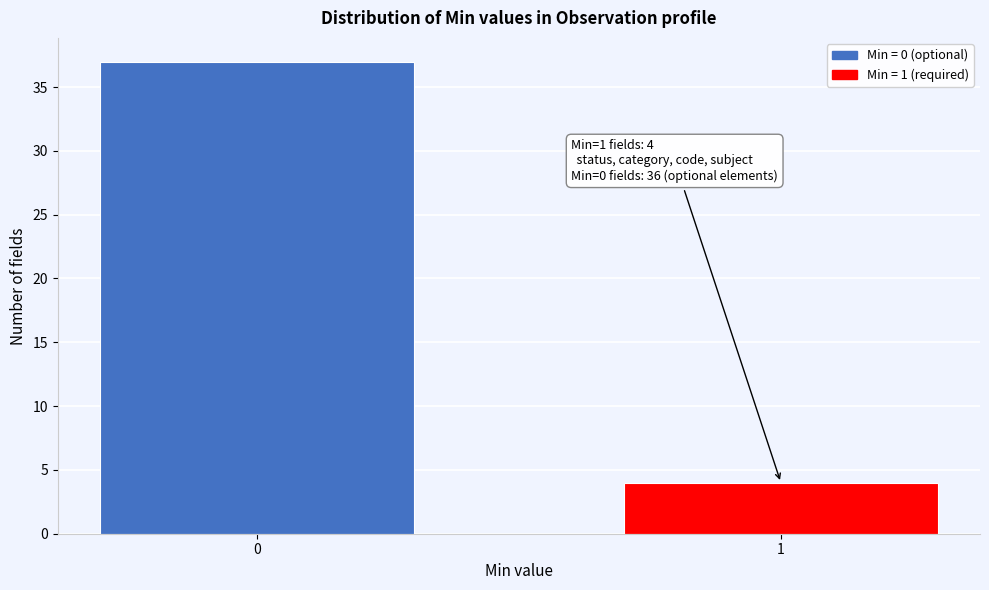

Reading right to left, extract all data points from this chart.

4	37